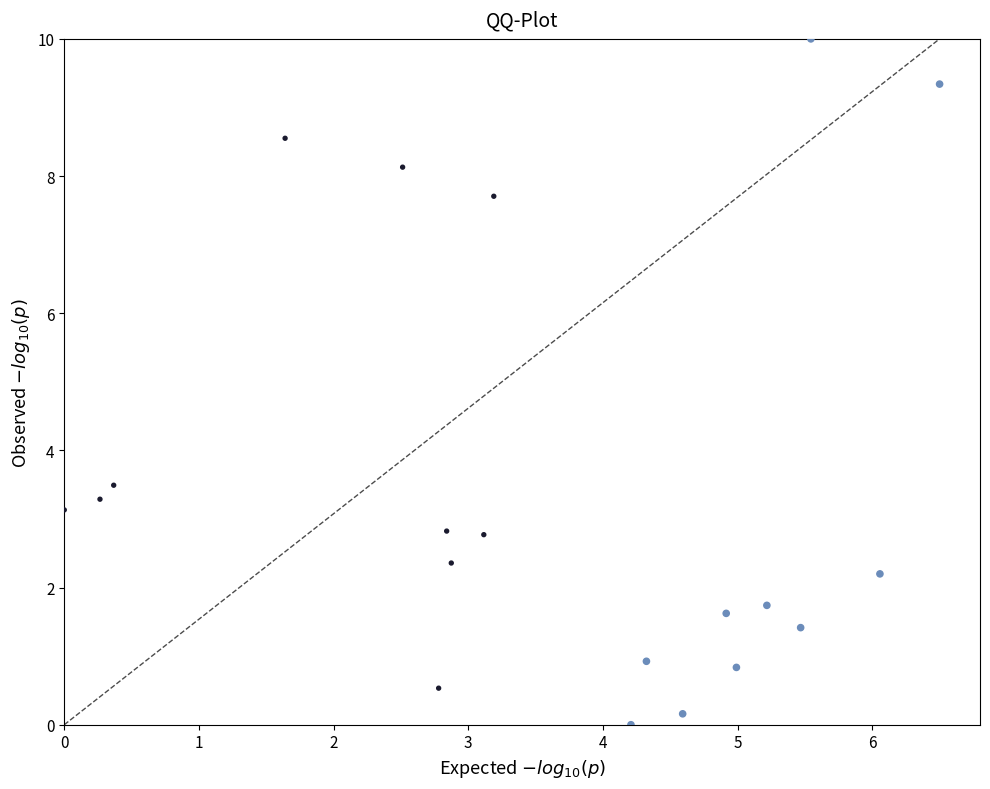

What Y value in the scatter plot is closest to 5?

3.5